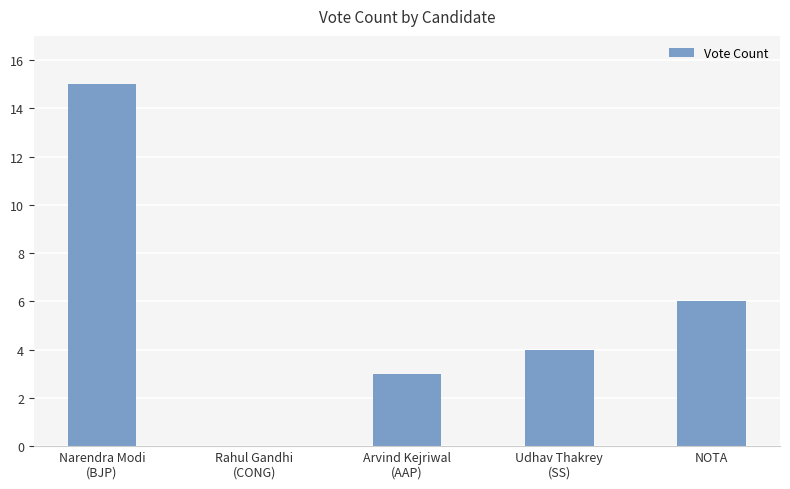

Where is the data nearest to the value 7?

NOTA